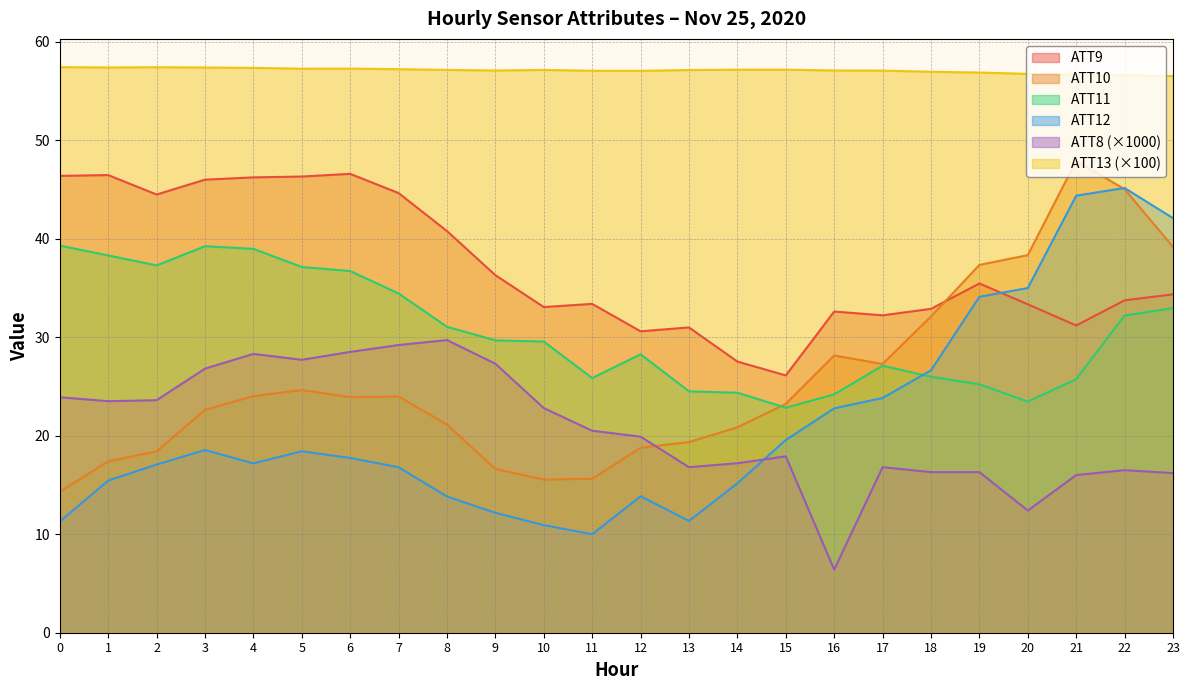

Which series has the largest range (max minus min)?

ATT12